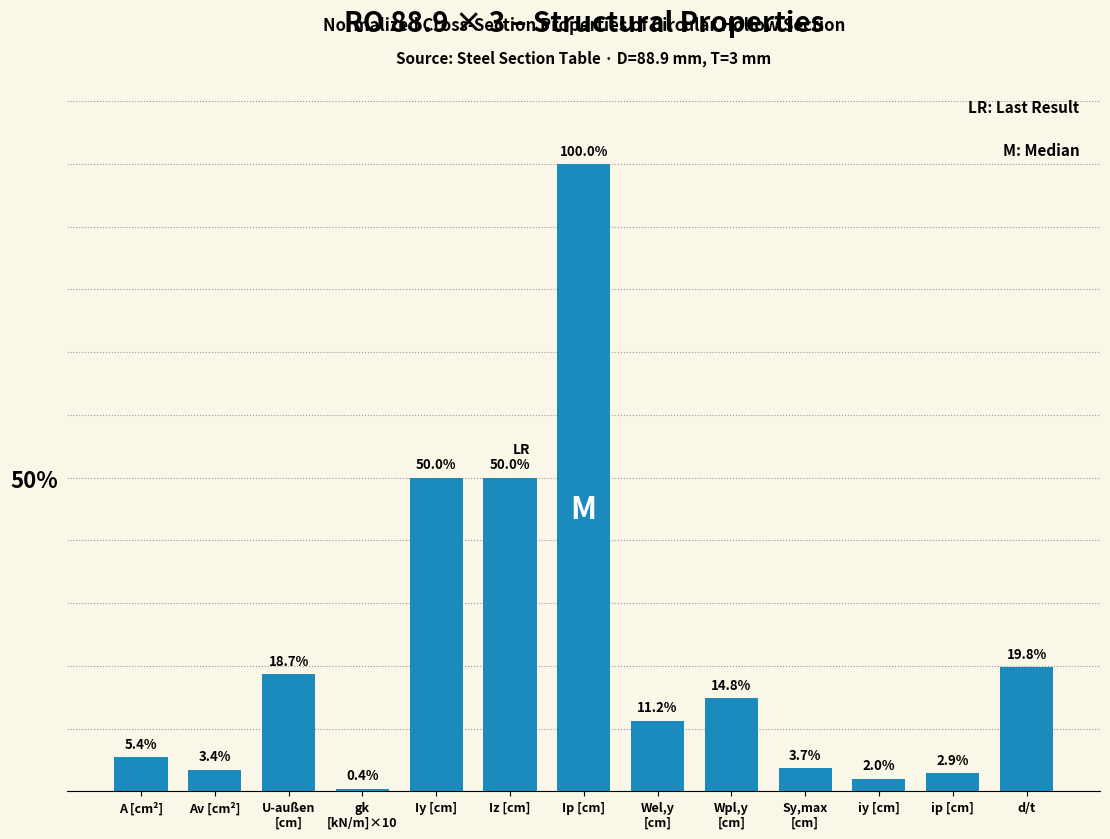

Reading left to right, transcribe all the data shown in this chart.

5.4	3.4	18.7	0.4	50.0	50.0	100.0	11.2	14.8	3.7	2.0	2.9	19.8